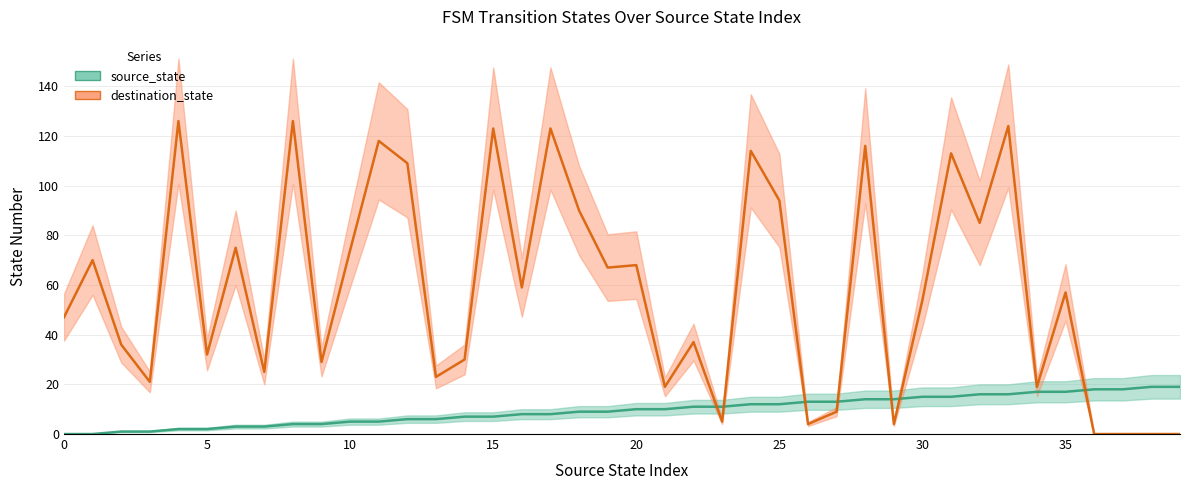

Is this an area chart (filled region under the line)?

No